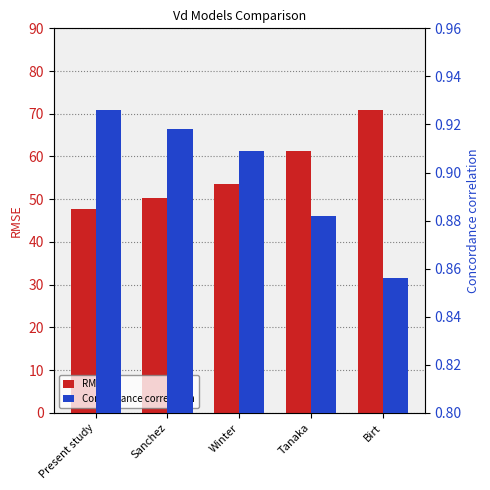

Does the chart contain stacked bars?

No